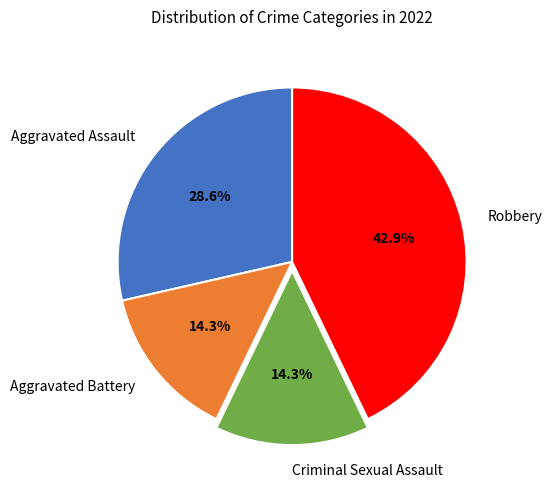

Does Robbery represent more than half of the total?

No